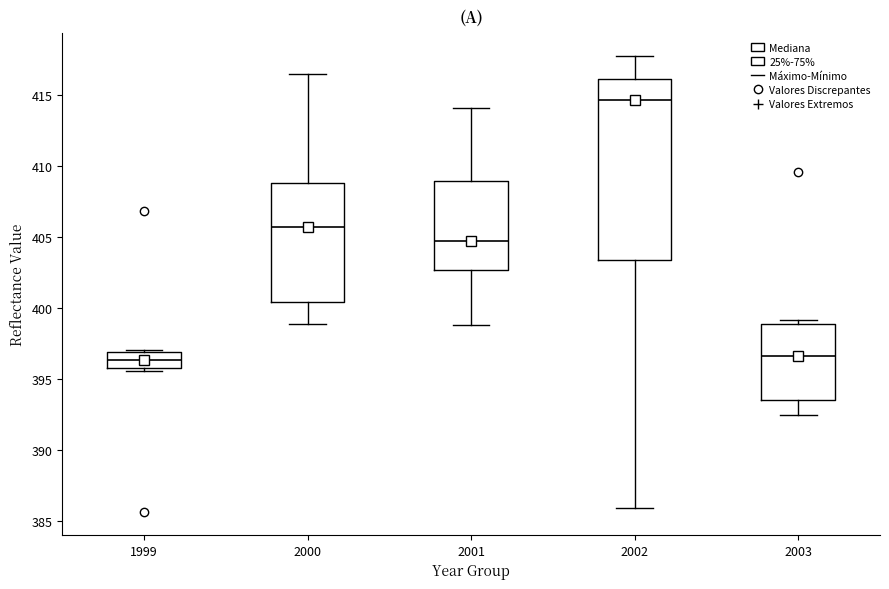

Where does the lower whisker of the box at x = 2002 end on the y-axis? The values are not printed on the chart, so give them approximately, as read against the axis.

386.0